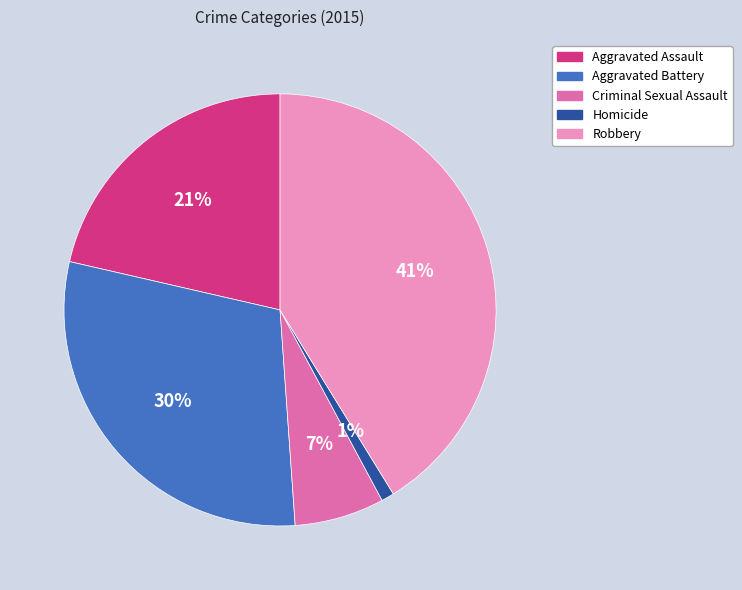

Is there a majority slice in this chart?

No